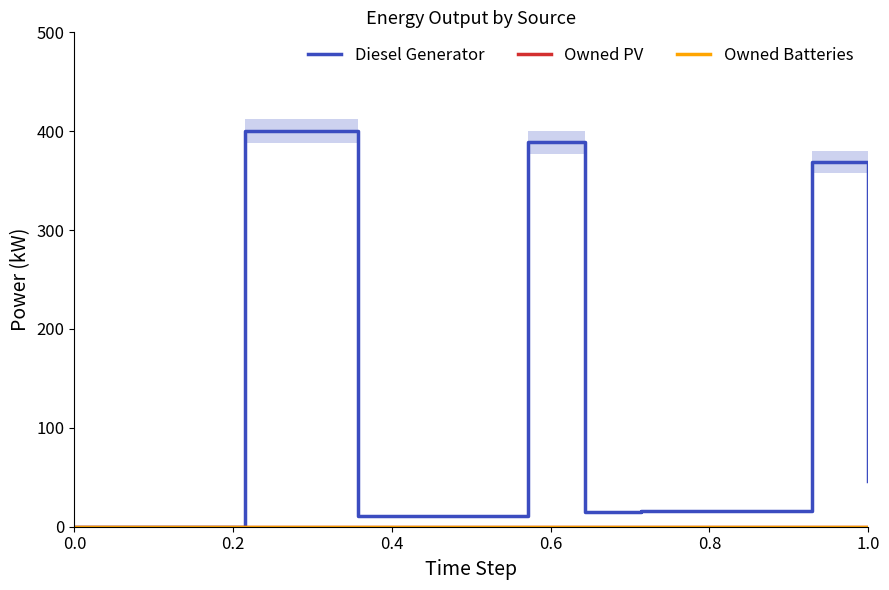

Which series changed the most between 0.6 and 0.8?

Diesel Generator